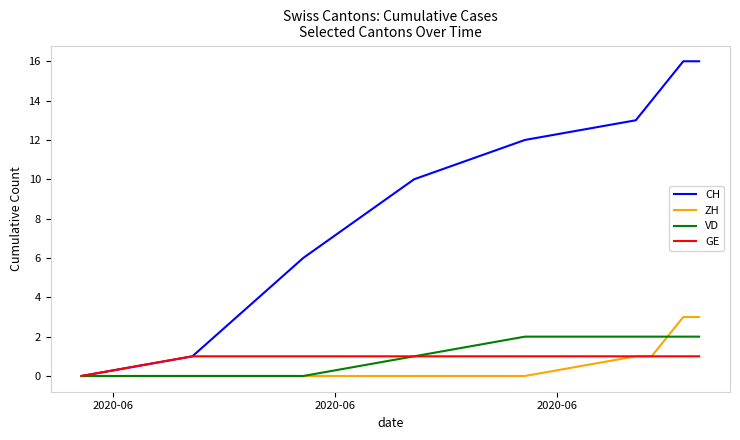

What is the highest value of the CH series?

16